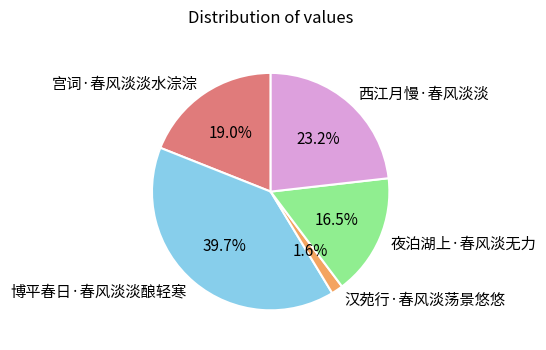

To the nearest percent, what is the difference between the 博平春日·春风淡淡酿轻寒 and 西江月慢·春风淡淡 slice percentages?

16%